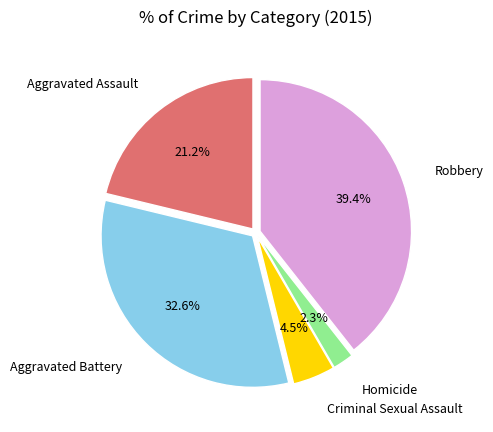

Does any single category account for the majority?

No